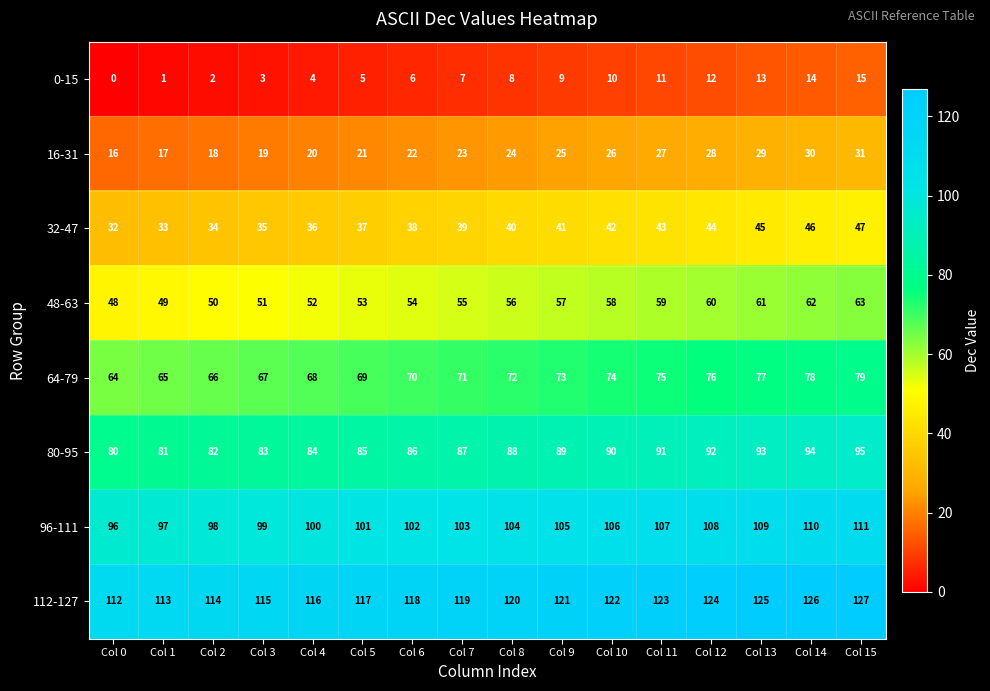

What is the difference between the highest and lowest values at Col 3?

112